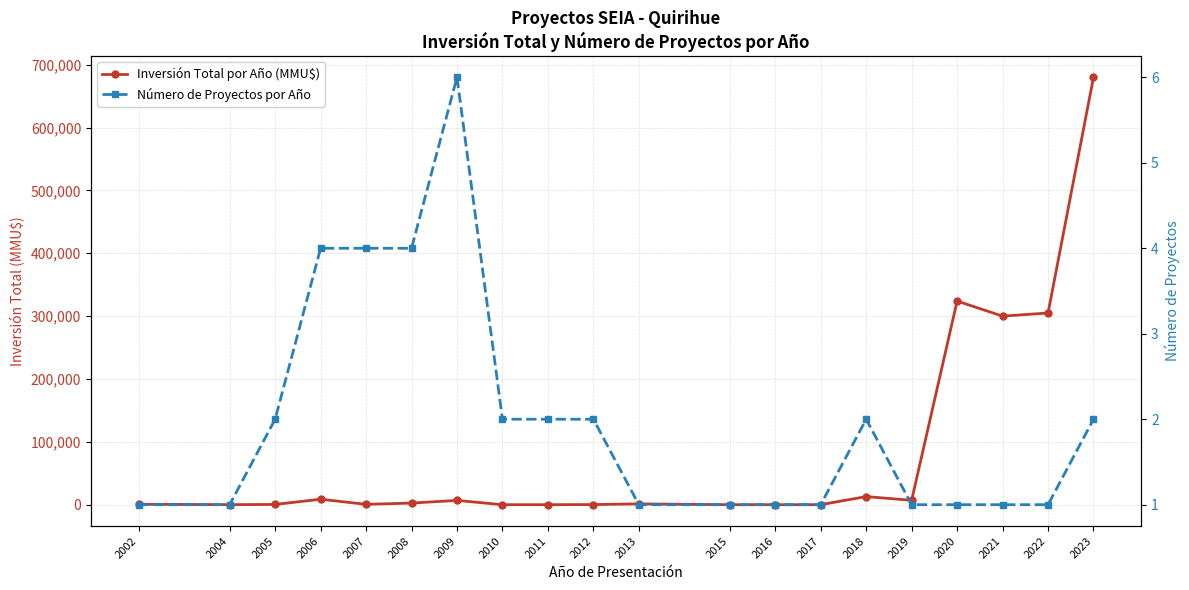

True or false: Inversión Total por Año (MMU$) has a value of 205980 at 2015.

False